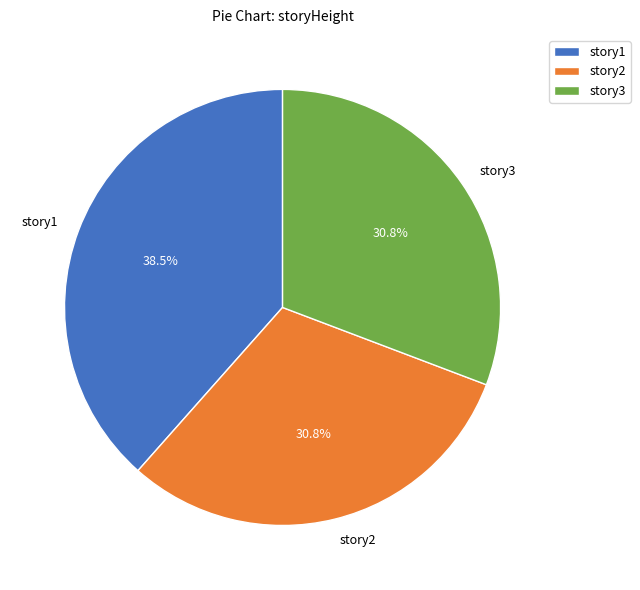

To the nearest percent, what is the average slice percentage?

33%